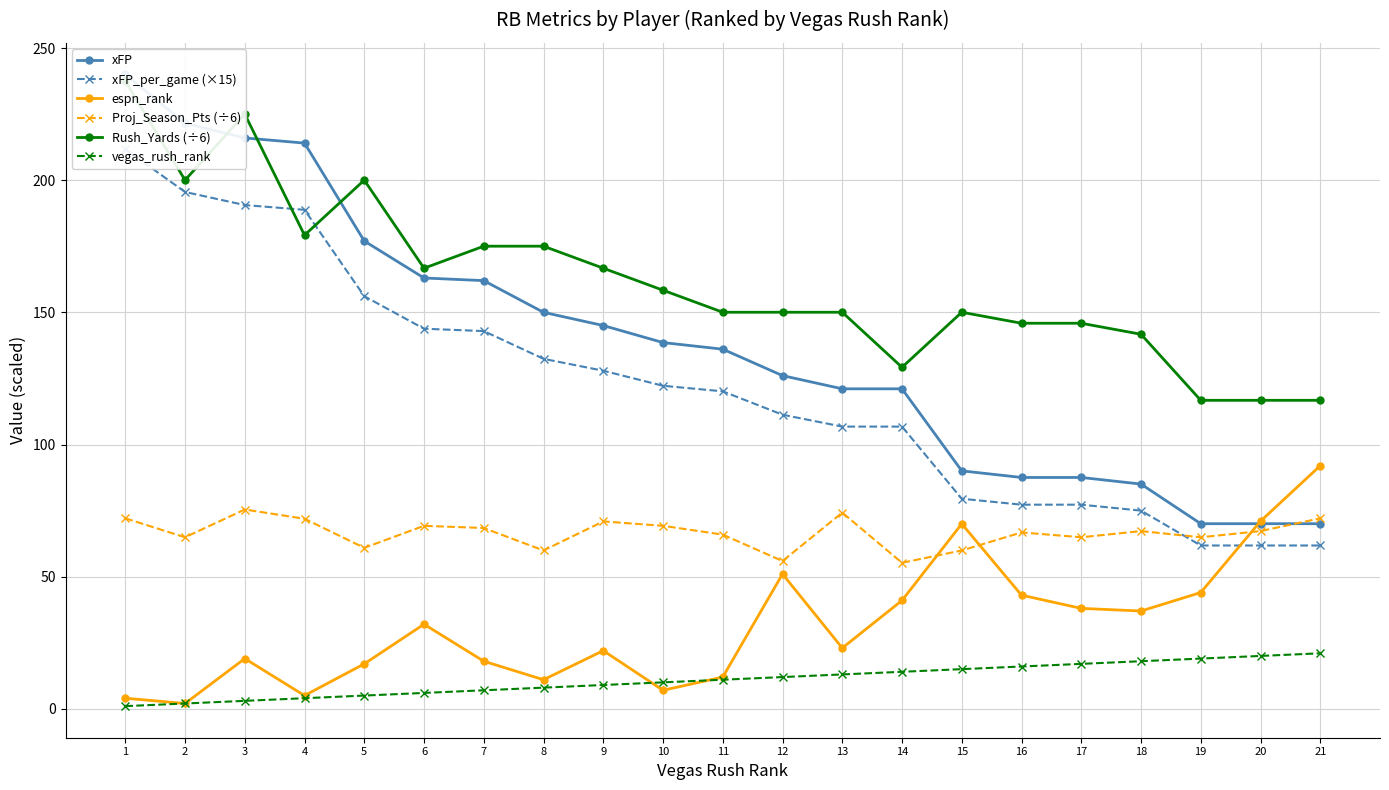

Reading left to right, what are all the values shown in this chart?

xFP: 240.1	221.6	216.1	214.1	177.1	163.1	162.1	150.1	145.1	138.6	136.1	126.1	121.1	121.1	90.0	87.5	87.5	85.0	70.0	70.0	70.0
xFP_per_game (×15): 211.8	195.6	190.7	188.8	156.2	143.8	142.9	132.4	127.9	122.2	120.1	111.3	106.8	106.8	79.5	77.2	77.2	75.0	61.8	61.8	61.8
espn_rank: 4.0	2.0	19.0	5.0	17.0	32.0	18.0	11.0	22.0	7.0	12.0	51.0	23.0	41.0	70.0	43.0	38.0	37.0	44.0	71.0	92.0
Proj_Season_Pts (÷6): 72.1	64.9	75.4	71.9	60.9	69.2	68.4	59.9	70.9	69.2	65.9	55.9	74.2	55.2	59.9	66.8	64.9	67.2	64.9	67.2	72.1
Rush_Yards (÷6): 237.6	200.1	225.1	179.2	200.1	166.8	175.1	175.1	166.8	158.4	150.1	150.1	150.1	129.2	150.1	145.9	145.9	141.8	116.8	116.8	116.8
vegas_rush_rank: 1.0	2.0	3.0	4.0	5.0	6.0	7.0	8.0	9.0	10.0	11.0	12.0	13.0	14.0	15.0	16.0	17.0	18.0	19.0	20.0	21.0